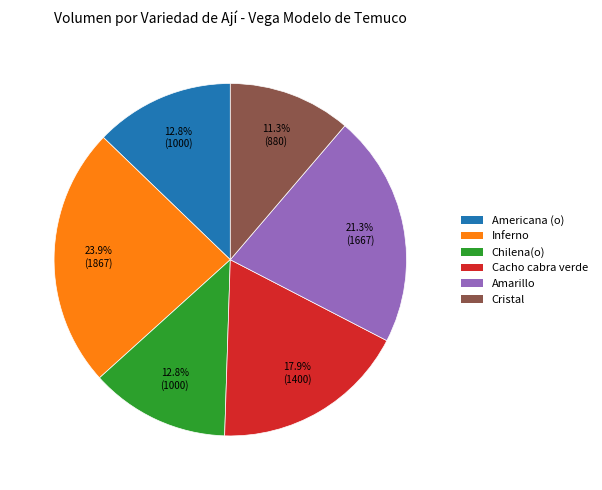

Does Chilena(o) represent more than half of the total?

No